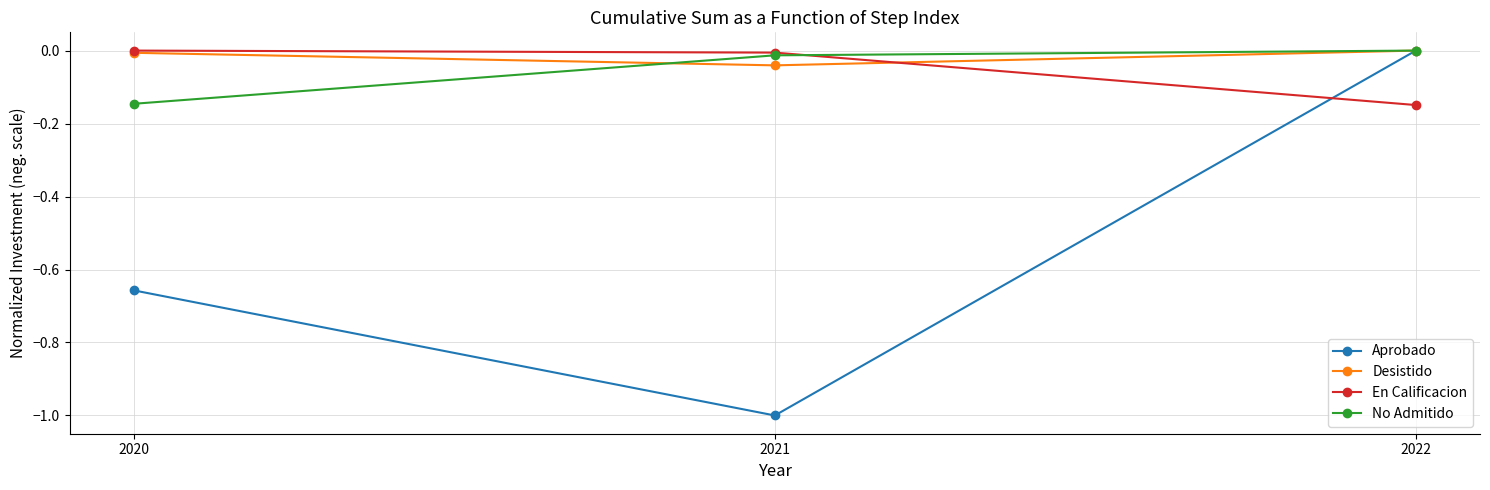

List the labels in order of Aprobado value, smallest first.

2021, 2020, 2022